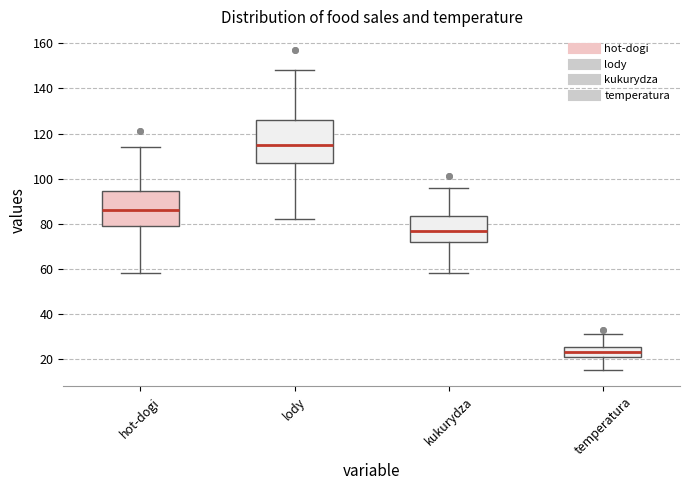

Reading left to right, transcribe this box plot: for each box, give where its median line is, the range the box spans, and where its two whiskers end, as read against the y-axis. The values are not printed on the chart, so give them approximately, as read against the axis.

hot-dogi: median 86, box 80 to 94, whiskers 58 to 114
lody: median 116, box 108 to 126, whiskers 82 to 148
kukurydza: median 78, box 72 to 84, whiskers 58 to 96
temperatura: median 24, box 22 to 26, whiskers 16 to 32